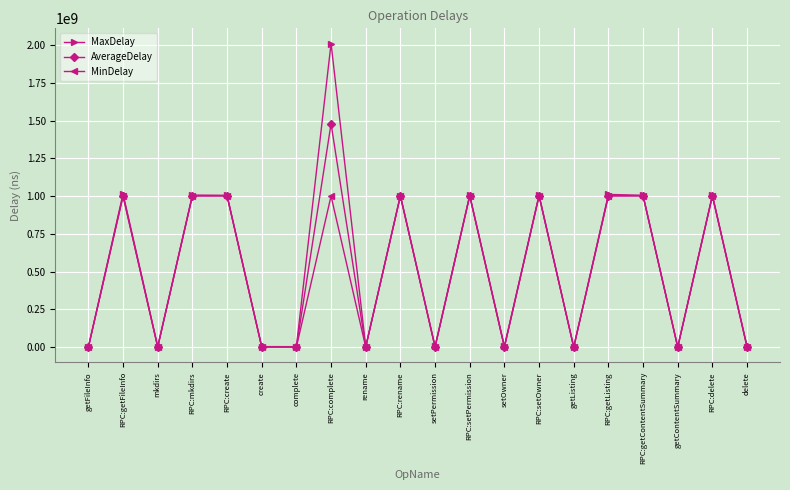

Count the number of categories in the chart.

20